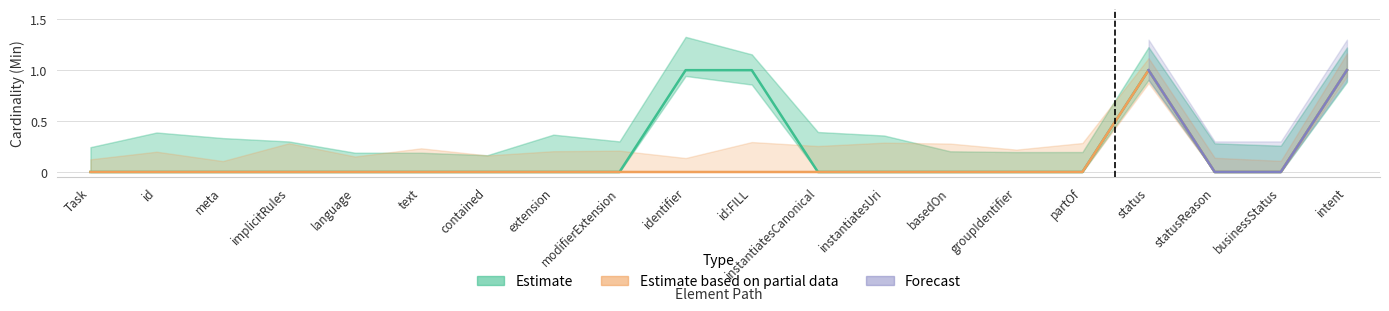

Rank the categories by Base Min value from highest to lowest.

status, intent, Task, id, meta, implicitRules, language, text, contained, extension, modifierExtension, identifier, id:FILL, instantiatesCanonical, instantiatesUri, basedOn, groupIdentifier, partOf, statusReason, businessStatus